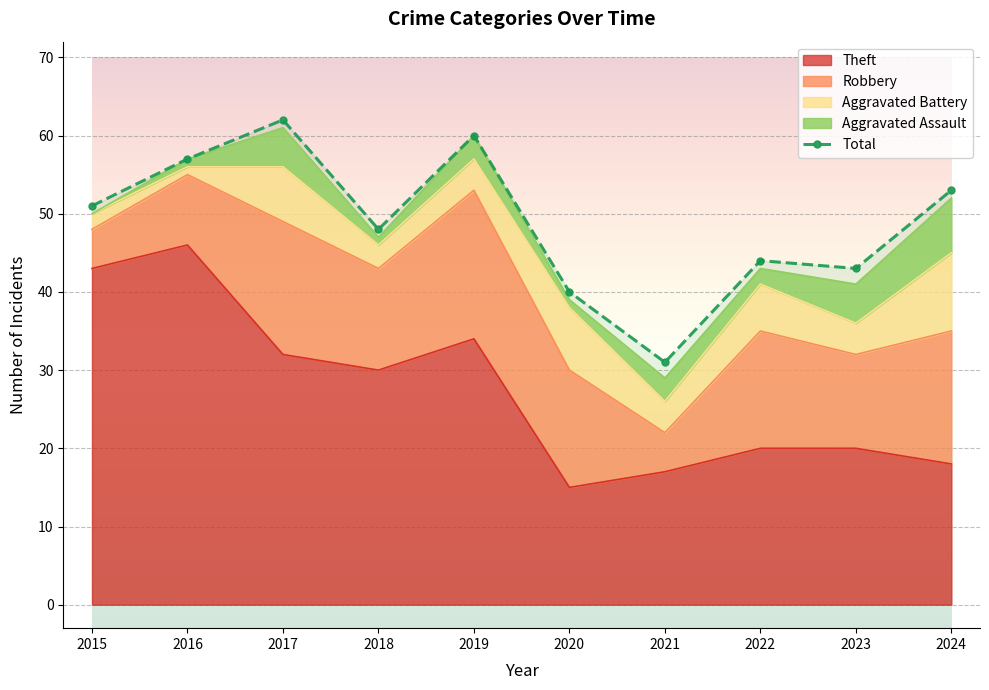

List the labels in order of Total value, smallest first.

2021, 2020, 2023, 2022, 2018, 2015, 2024, 2016, 2019, 2017